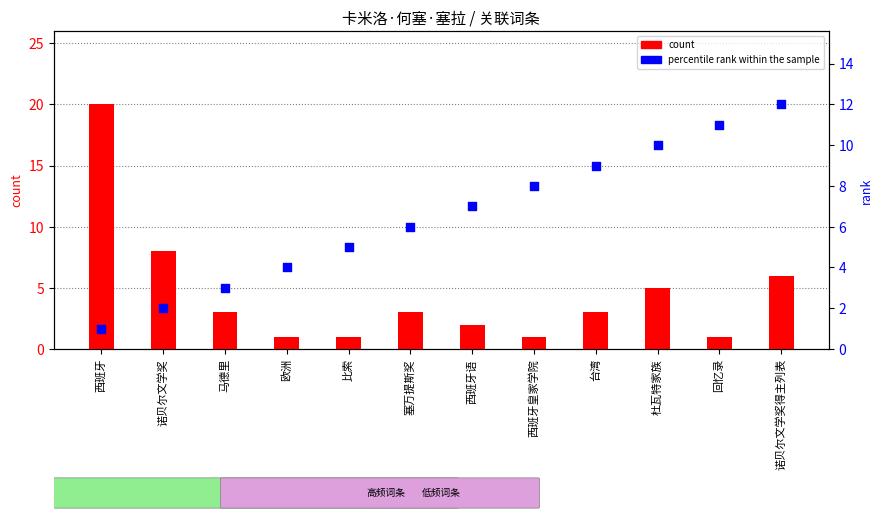

At which category is the sum across all series the highest?

西班牙